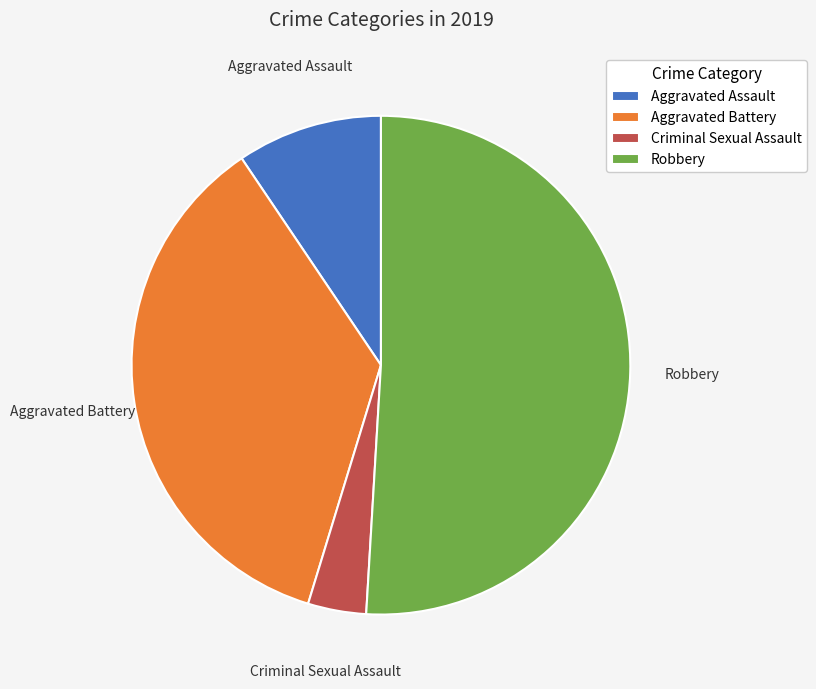

Which slice represents more than half of the pie?

Robbery